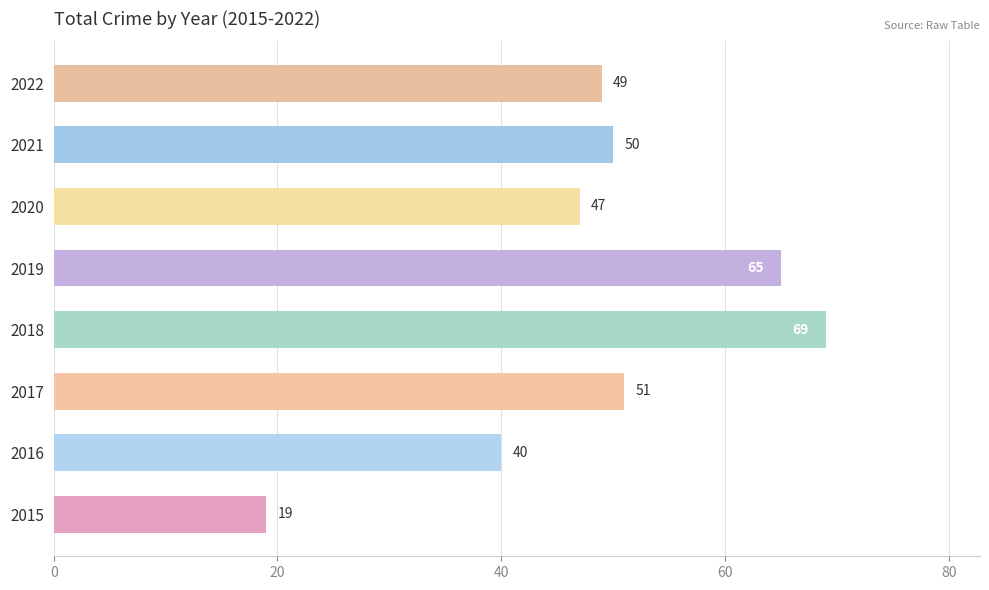

Does the chart contain stacked bars?

No